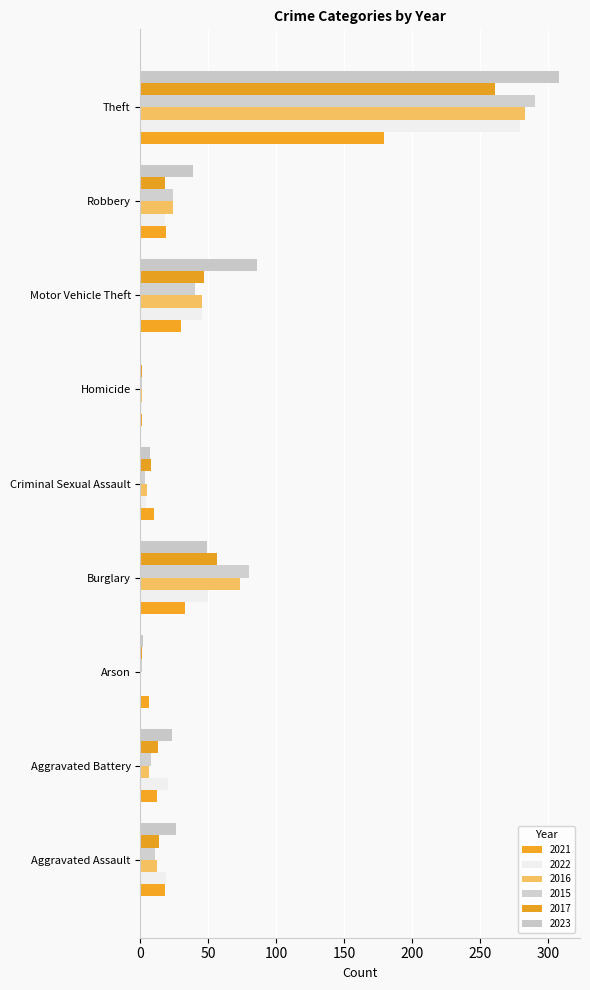

The 2015 series shows 290 at Theft. True or false?

True